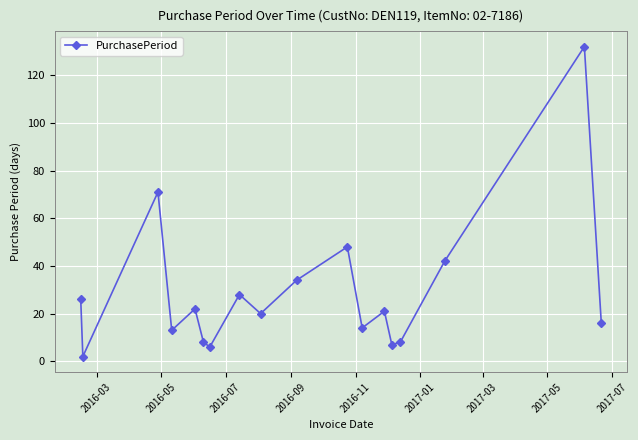

True or false: there are more than 0 points higher than both neighbors.

True